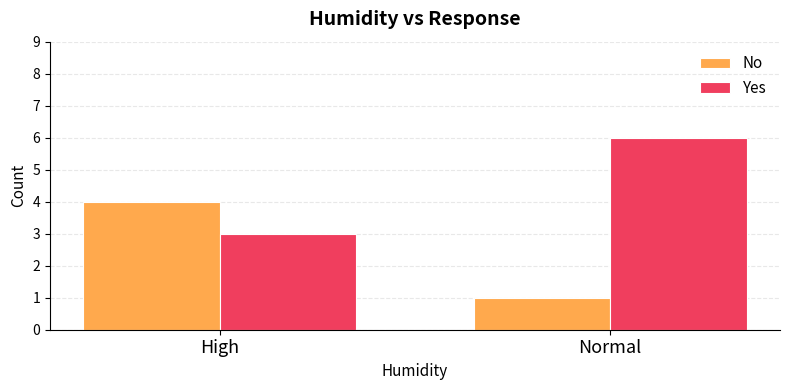

What is the sum of the No values at High and Normal?

5